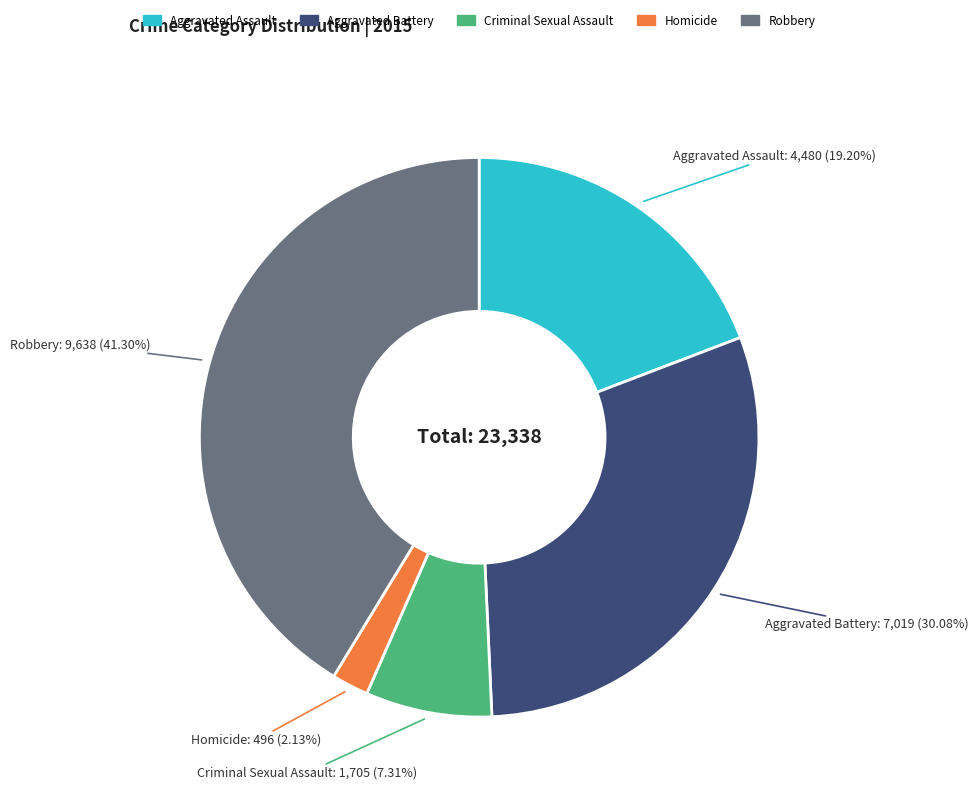

Is there any slice that represents more than half of the pie?

No